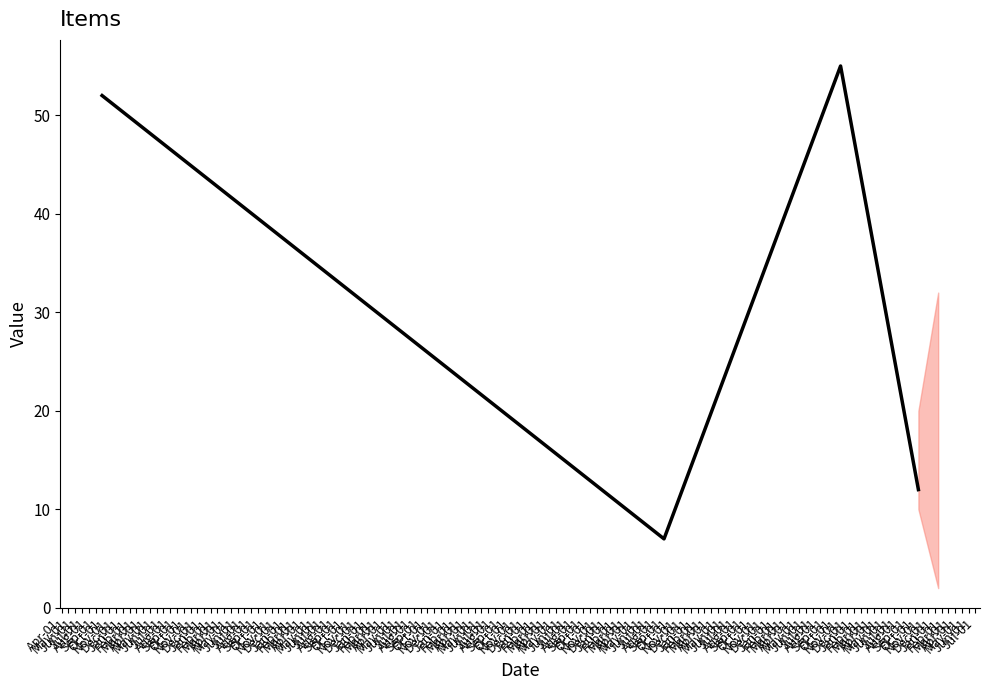

What is the difference between the second highest and minimum values?

45